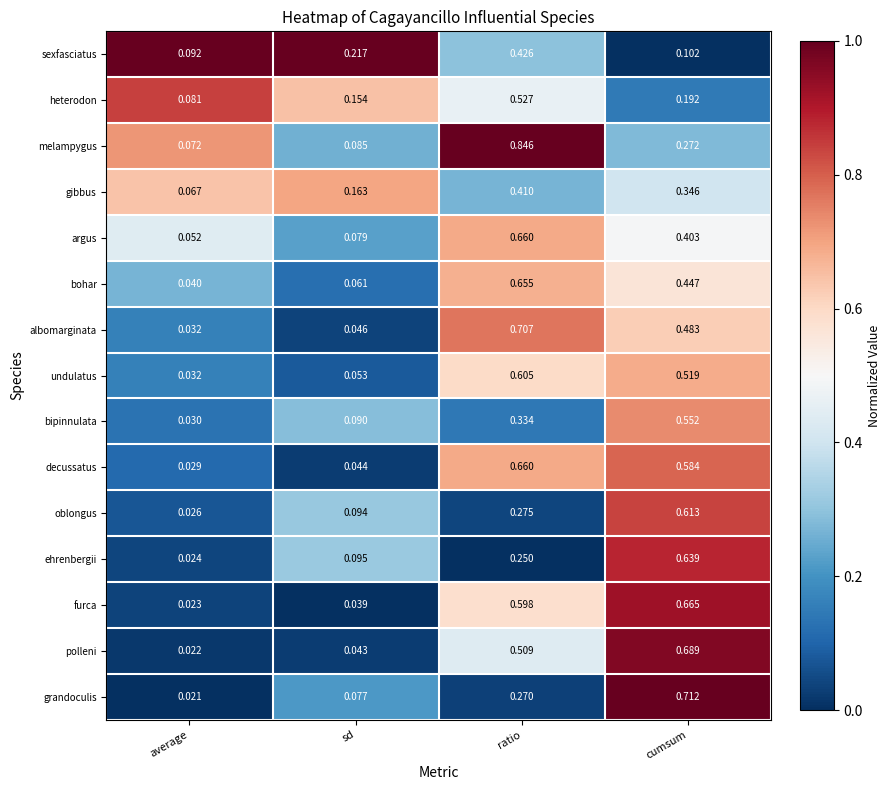

At which label is heterodon closest to 0?

average